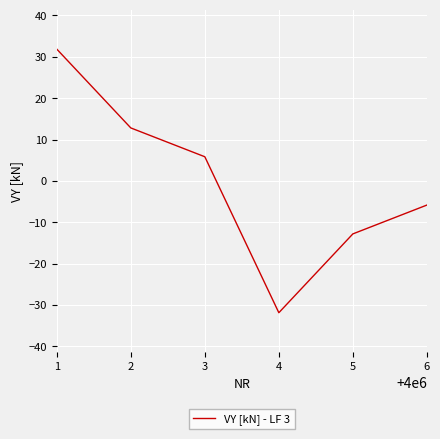

List the labels in order of value, largest first.

1, 2, 3, 6, 5, 4